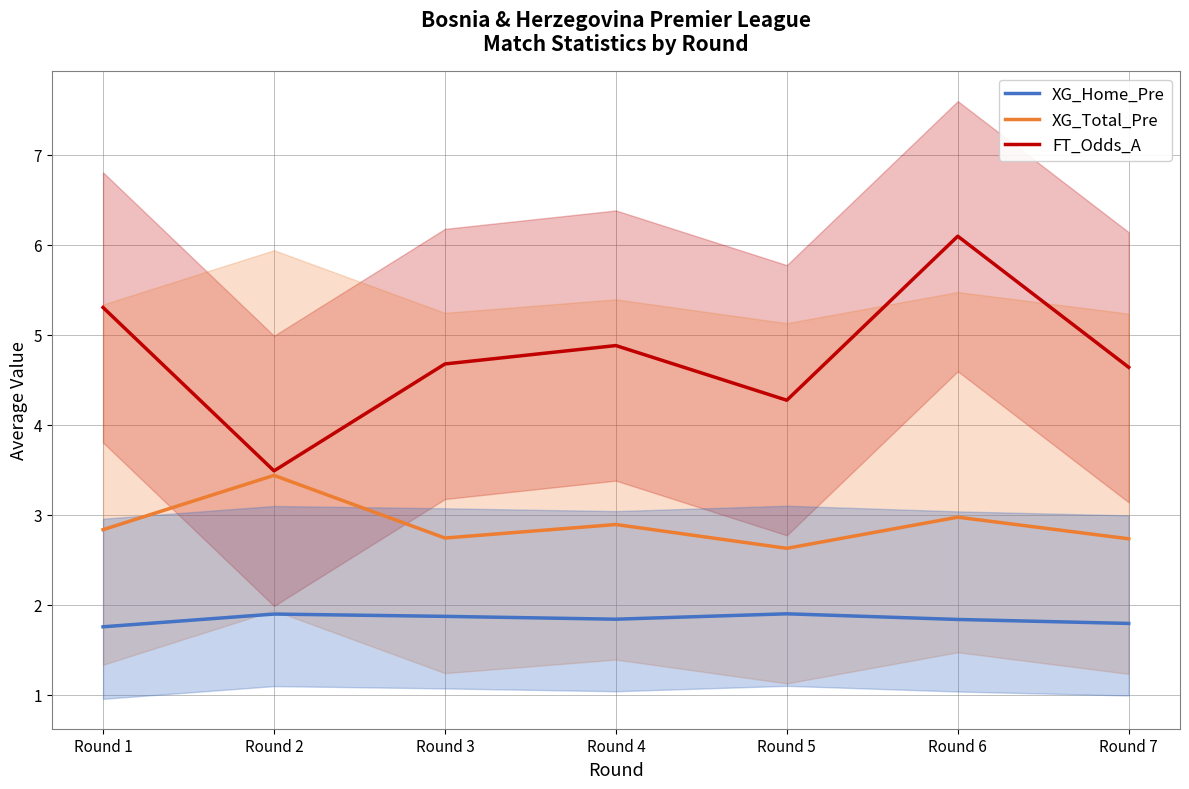

Count the number of data series in this chart.

3